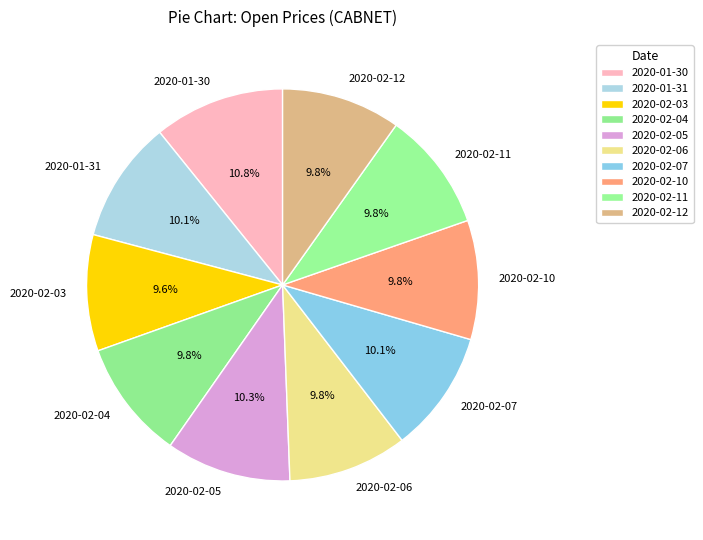

Between 2020-01-30 and 2020-02-07, which is larger?

2020-01-30